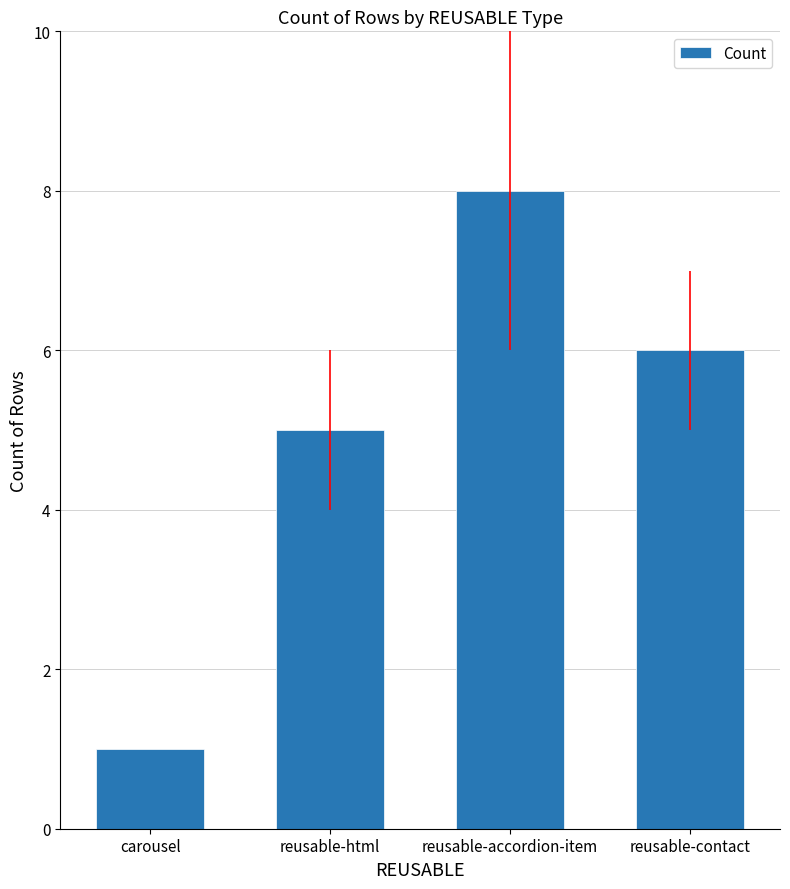

Between reusable-accordion-item and reusable-contact, which is larger?

reusable-accordion-item